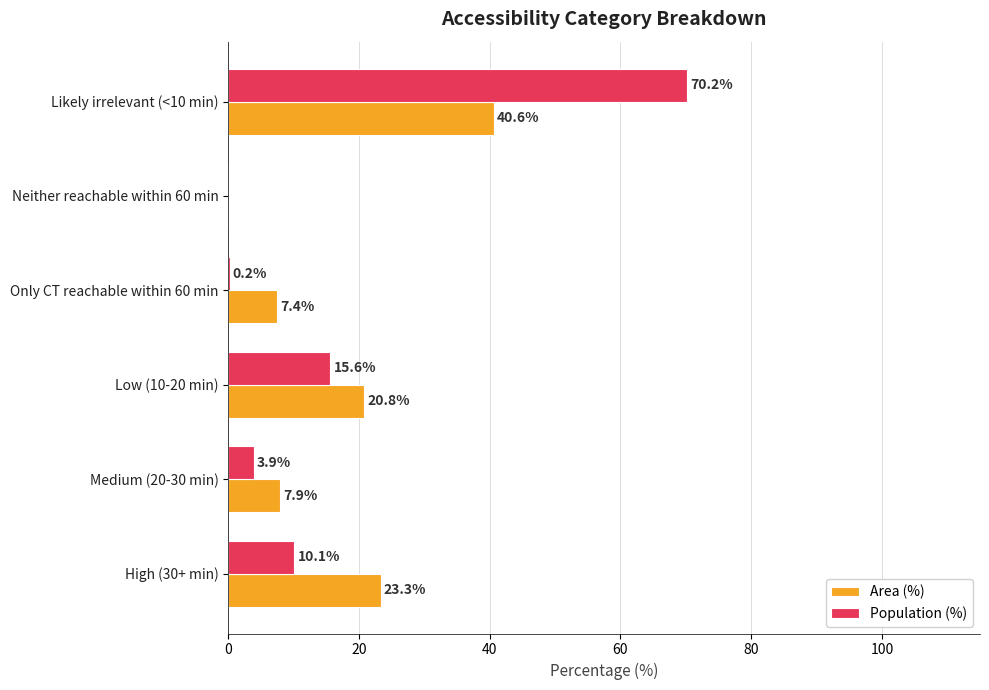

Between Low (10-20 min) and Likely irrelevant (<10 min), which series saw the biggest shift?

Population (%)